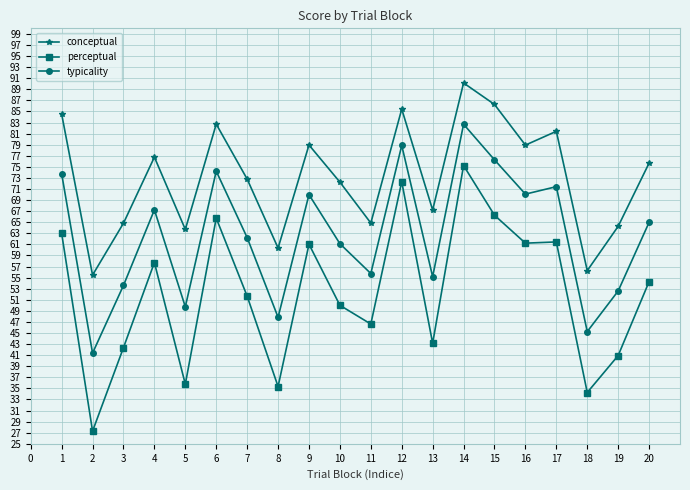

At which label does perceptual reach its peak?

14